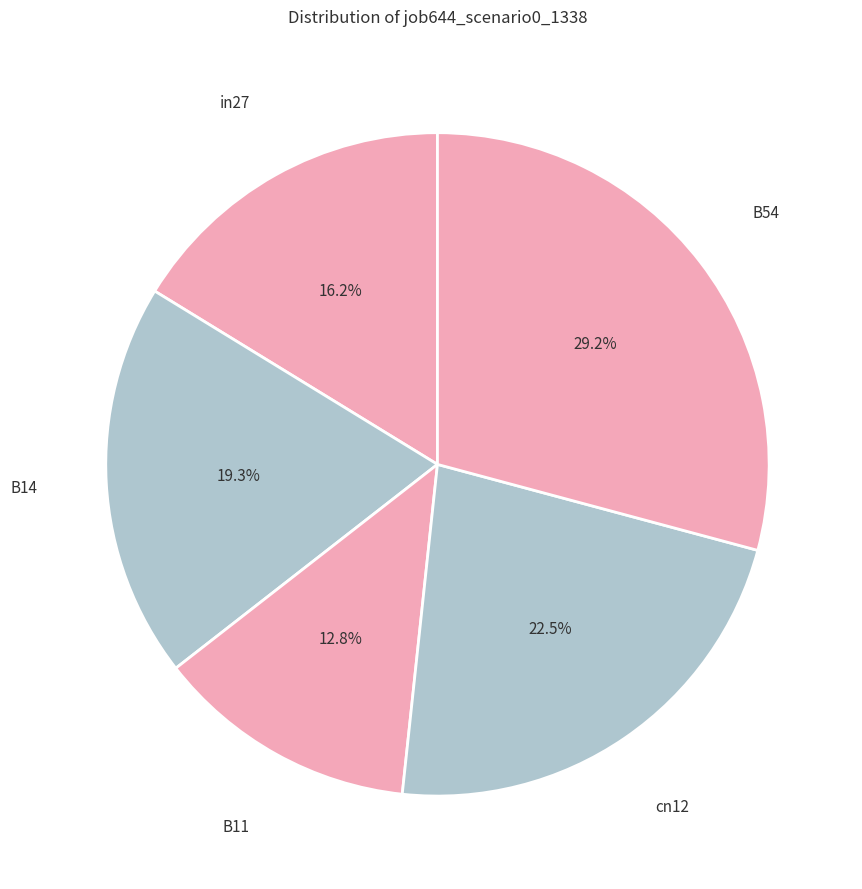

Between in27 and B54, which is larger?

B54